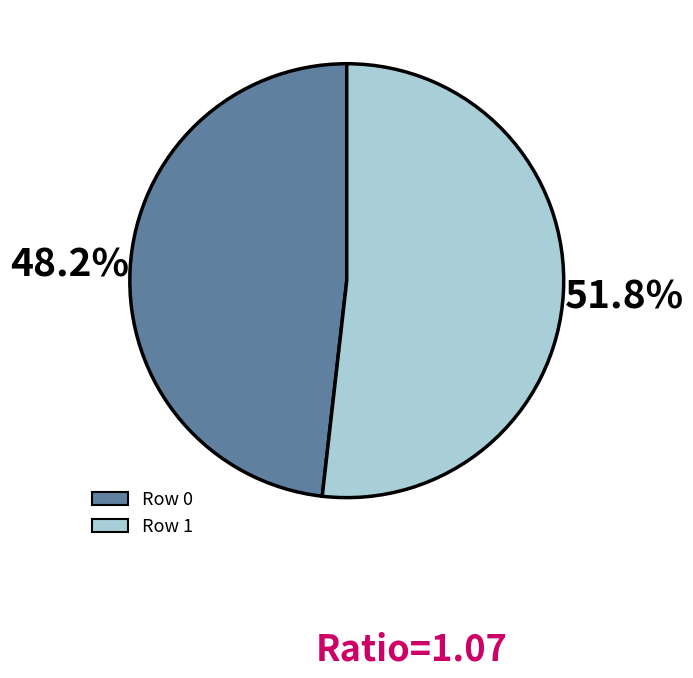

Does any single category account for the majority?

Yes